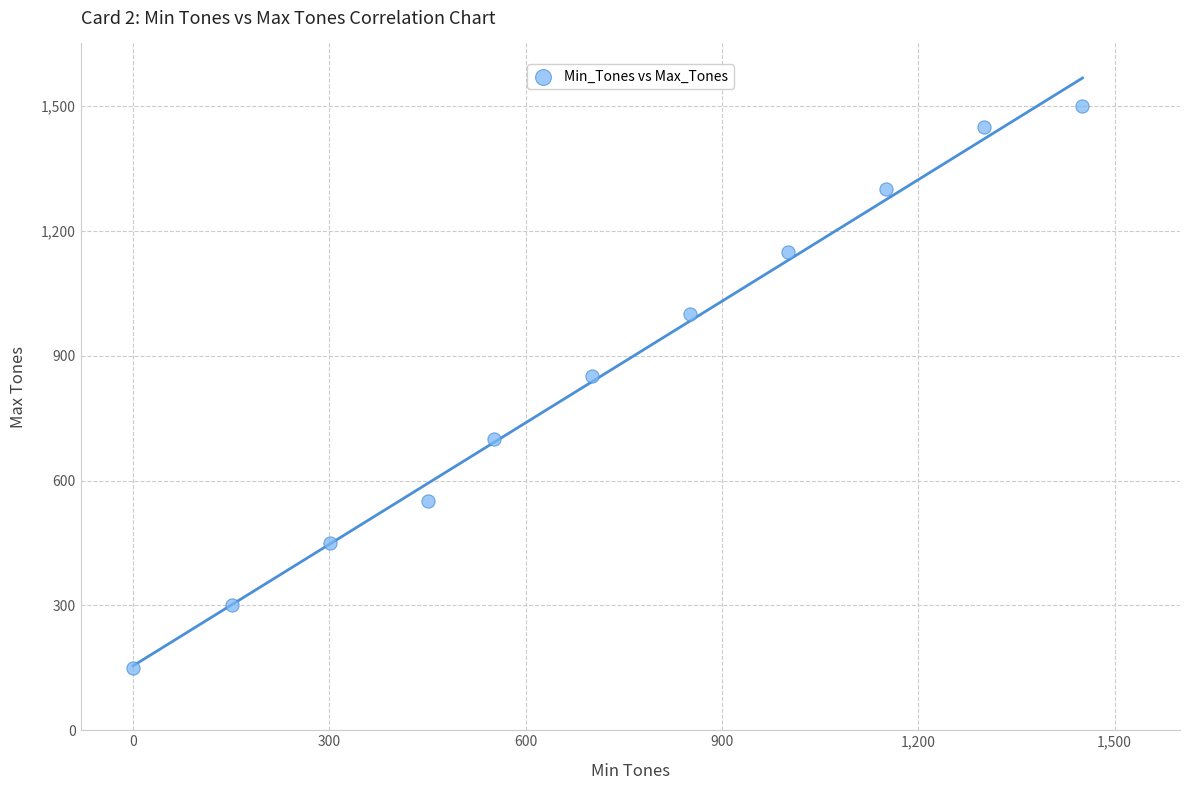

What Y value in the scatter plot is closest to 825?

850